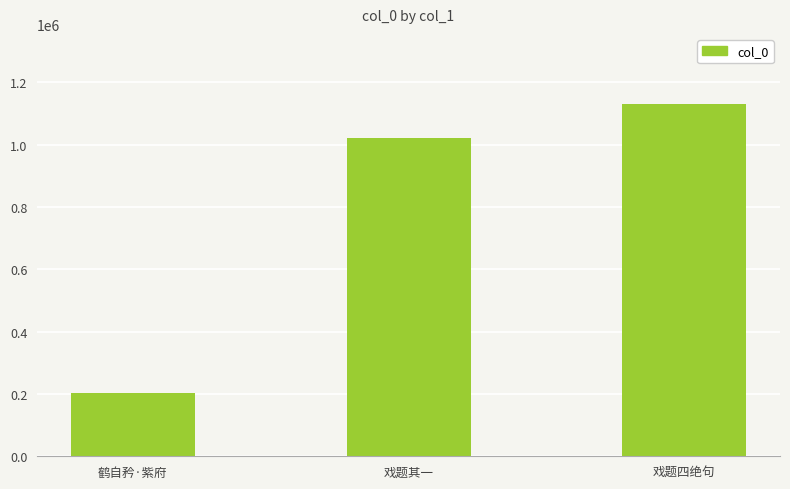

Reading left to right, extract all data points from this chart.

鹤自矜·紫府=204490	戏题其一=1021912	戏题四绝句=1129978